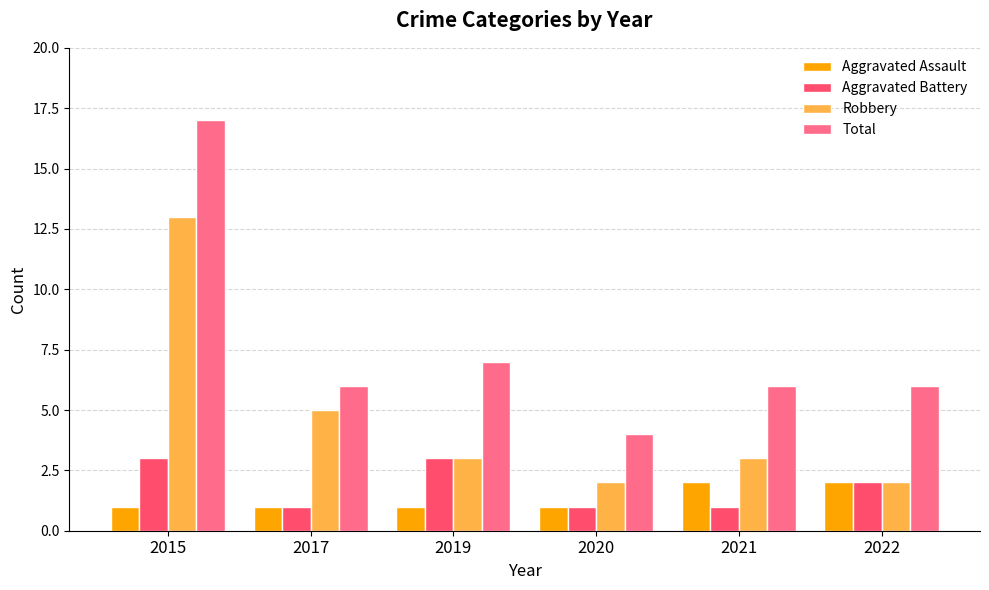

Is the value of Robbery at 2015 greater than the value of Total at 2022?

Yes